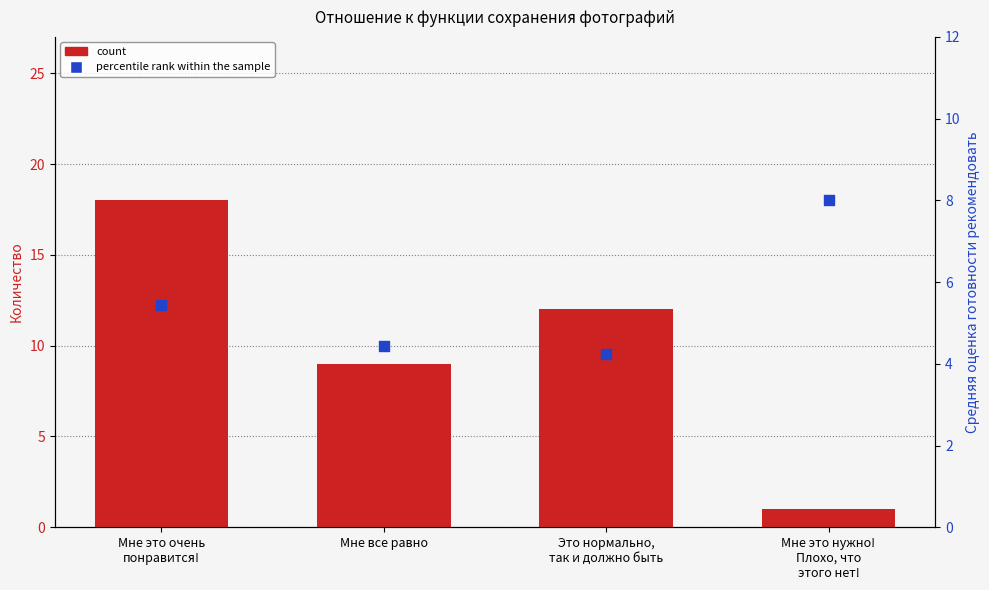

Which series contains the lowest Y value?

count